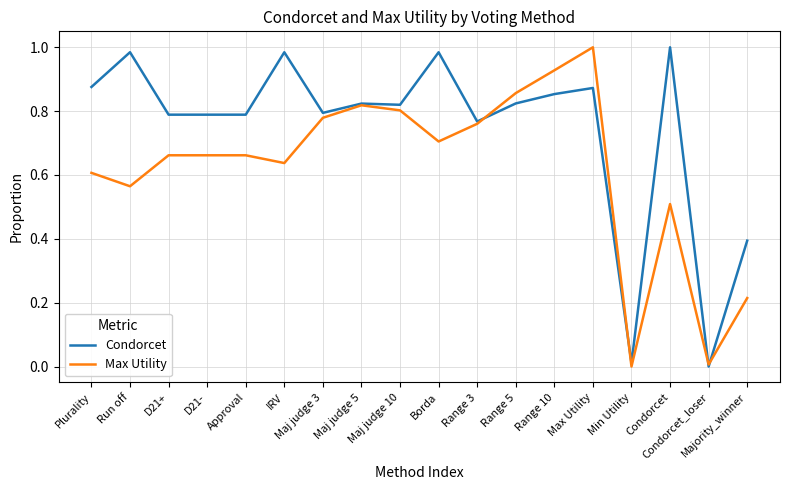

Where is the first local maximum for Condorcet?

Run off